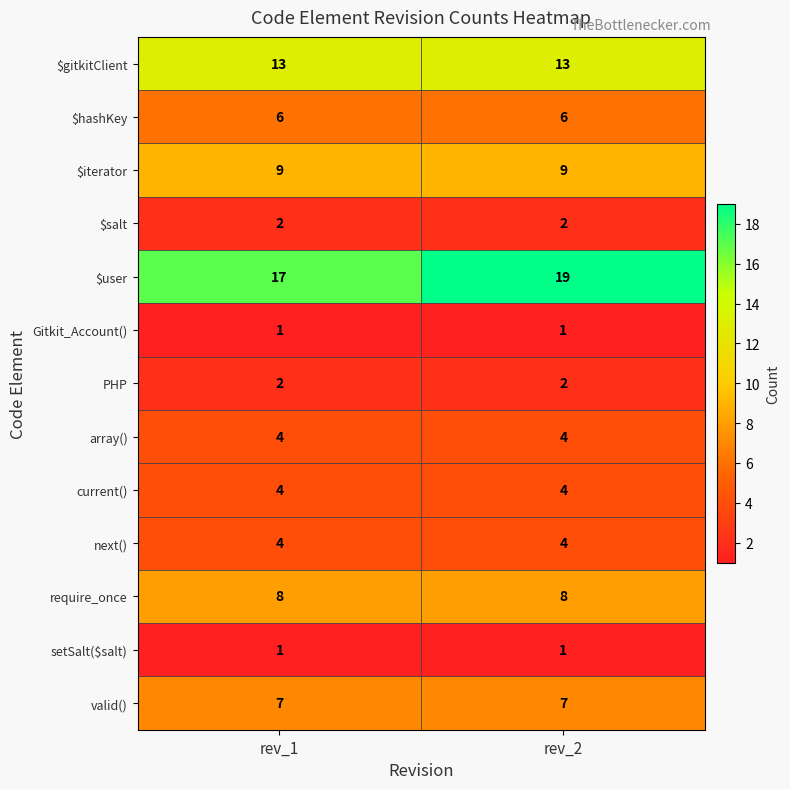

What is the difference between the highest and lowest values at rev_1?

16